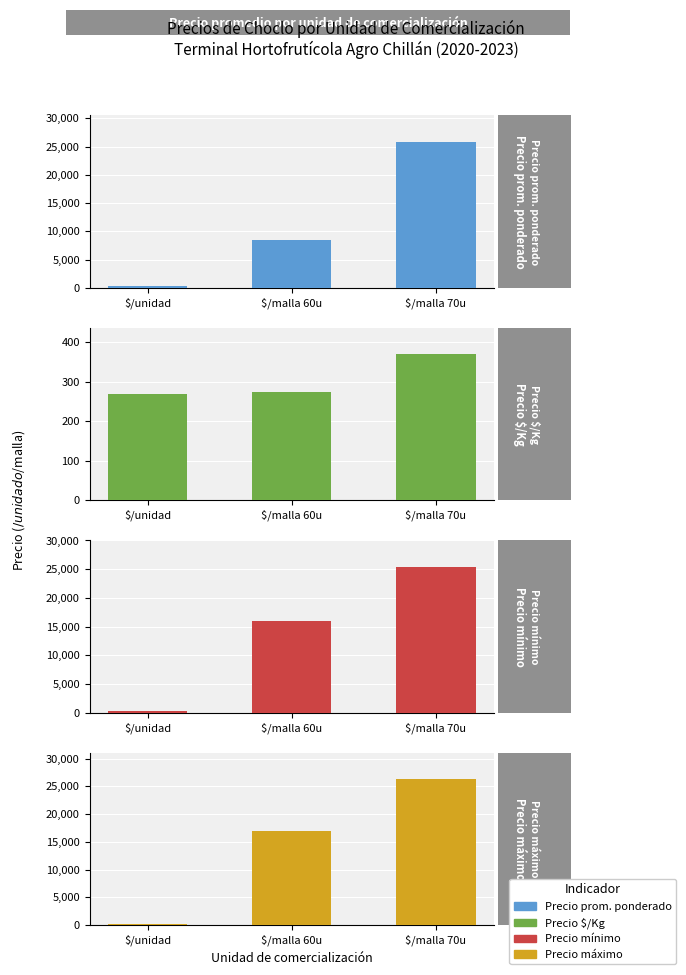

Which category has the highest value across all series?

$/malla 70u